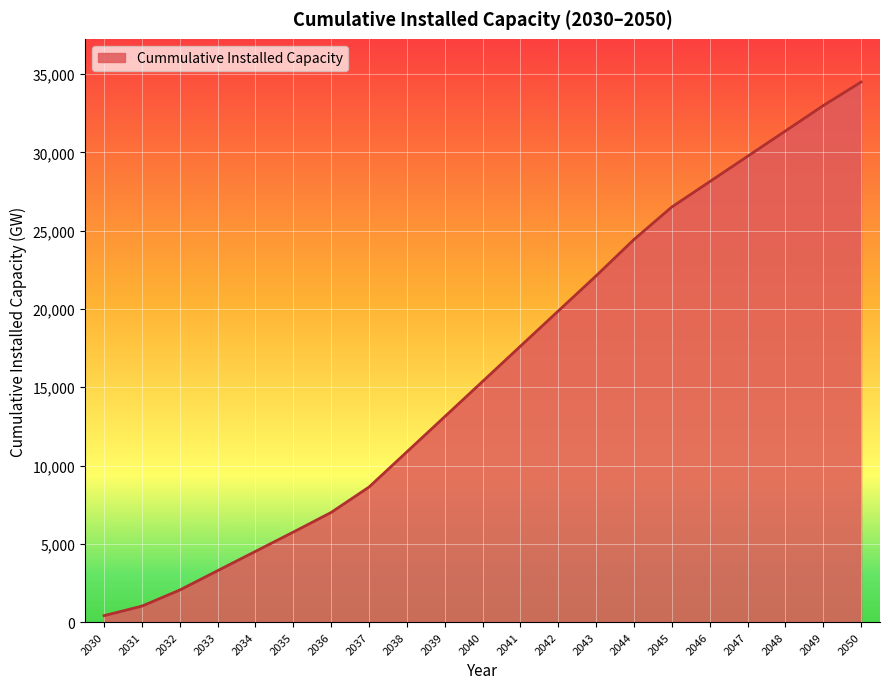

At which label is the value closest to 17450?

2041